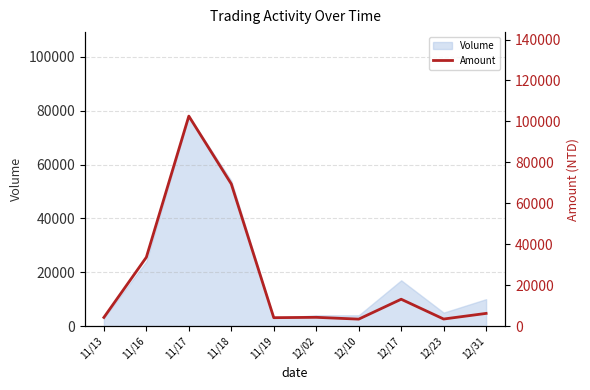

Rank the categories by value from highest to lowest.

11/17, 11/18, 11/16, 12/17, 12/31, 12/02, 11/13, 11/19, 12/23, 12/10